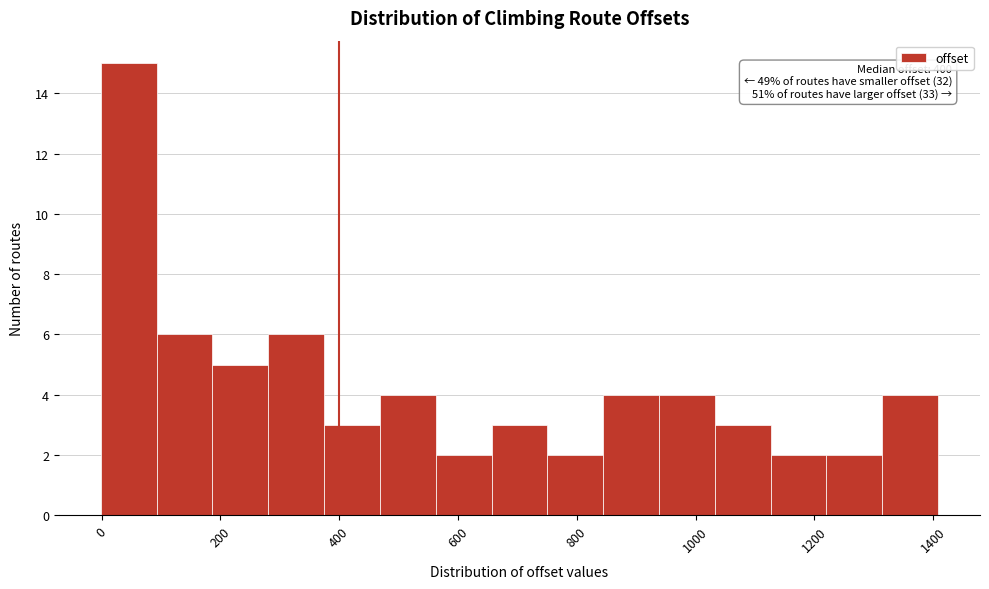

Over which range of the x-axis is the bar tallest?

0 to 100